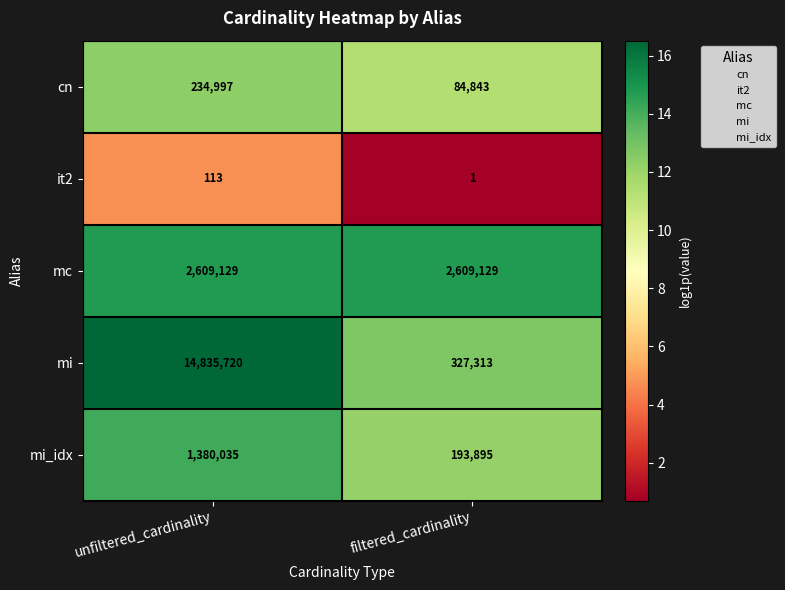

What is the spread (max minus min) of values at filtered_cardinality?

2609128